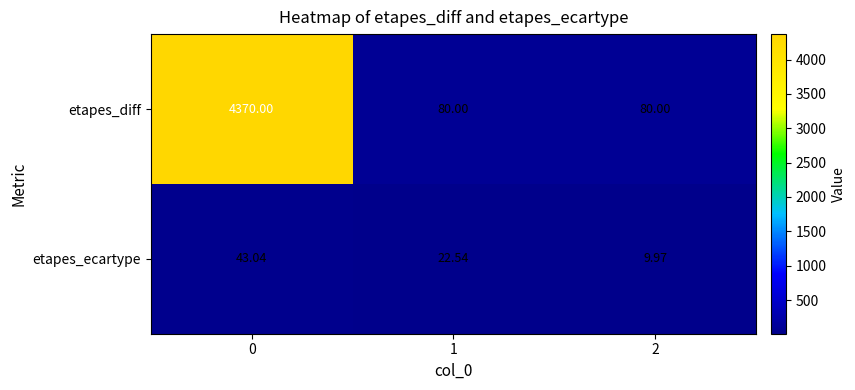

List the series in order of their peak value, lowest first.

etapes_ecartype, etapes_diff